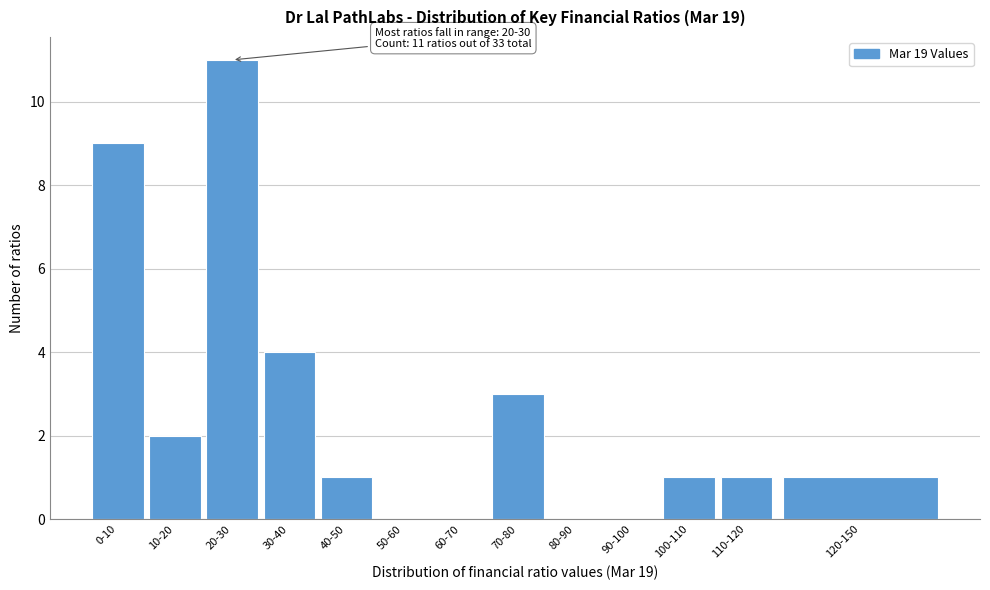

Reading left to right, transcribe all the data shown in this chart.

0-10=9	10-20=2	20-30=11	30-40=4	40-50=1	50-60=0	60-70=0	70-80=3	80-90=0	90-100=0	100-110=1	110-120=1	120-150=1